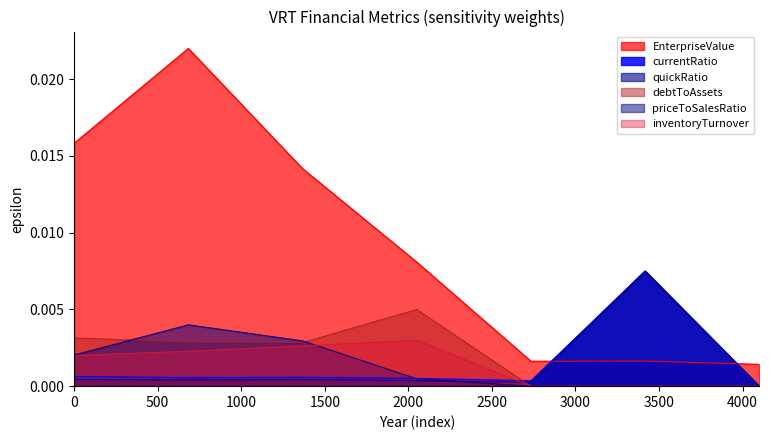

True or false: currentRatio and EnterpriseValue cross at least once.

True